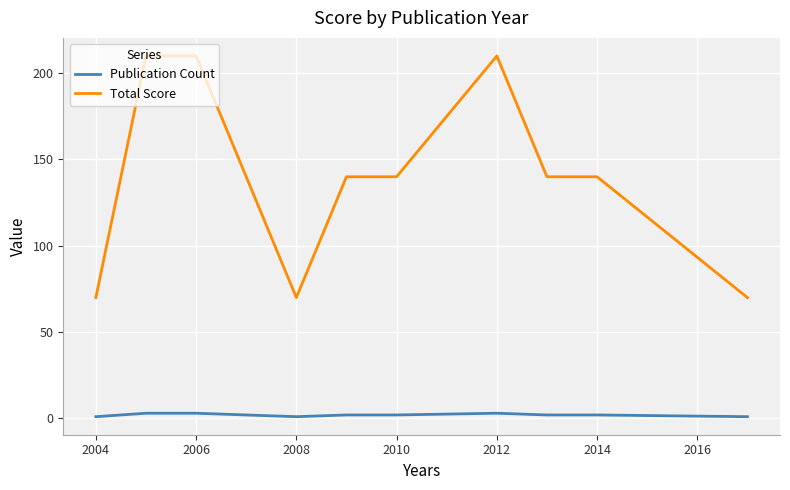

What is the average value of the Total Score series?

140